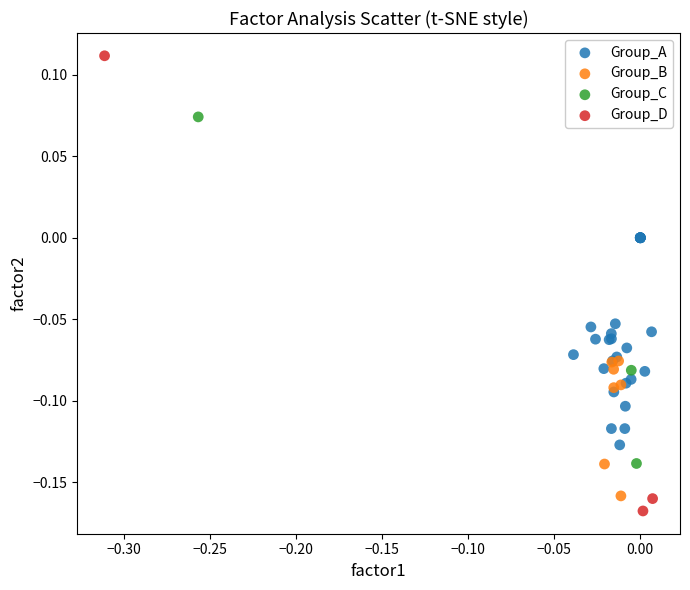

Which series reaches the maximum Y coordinate?

Group_D